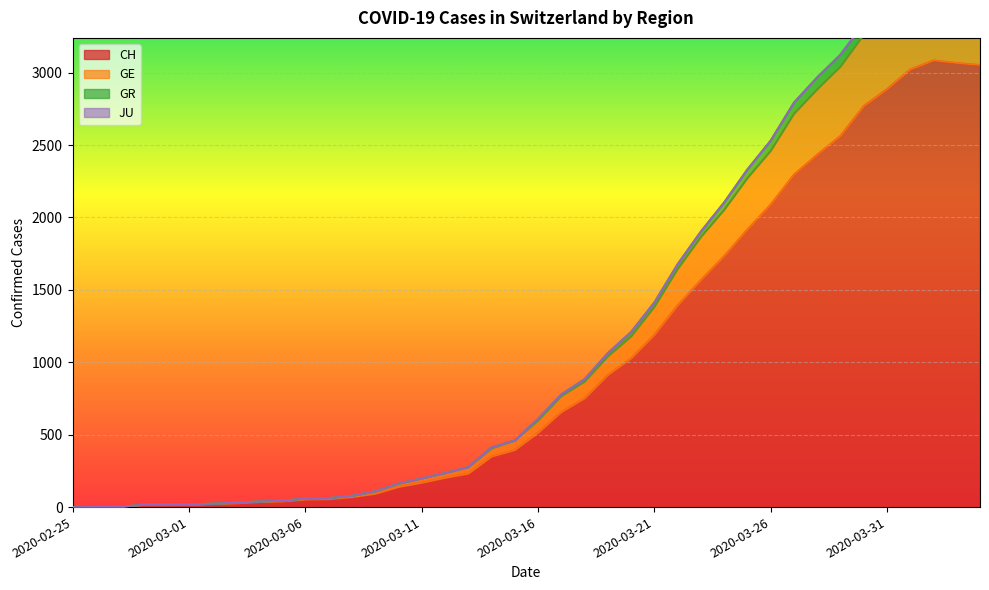

How many data points in CH are less than 514?

20